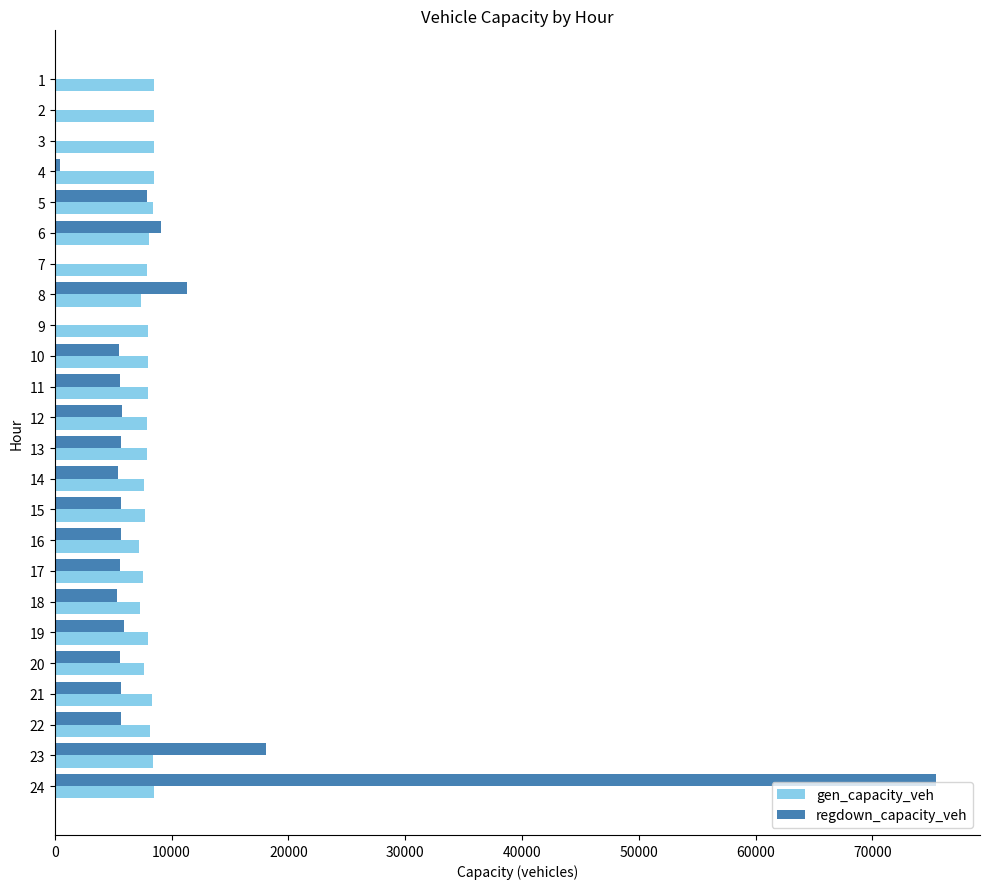

At which label is regdown_capacity_veh closest to 37723?

23